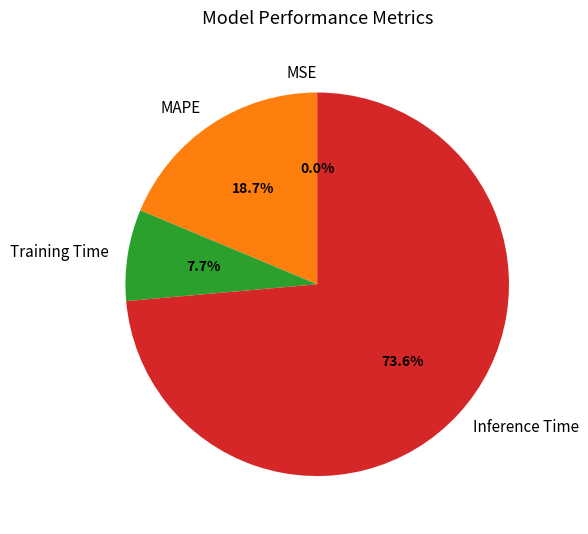

What percentage is NOT represented by MAPE?

81.3%